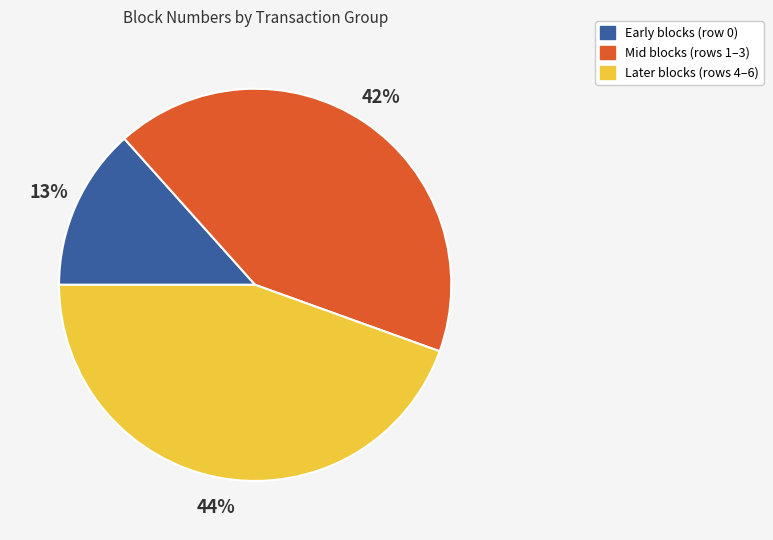

To the nearest percent, what is the difference between the largest and smallest slice percentages?

31%